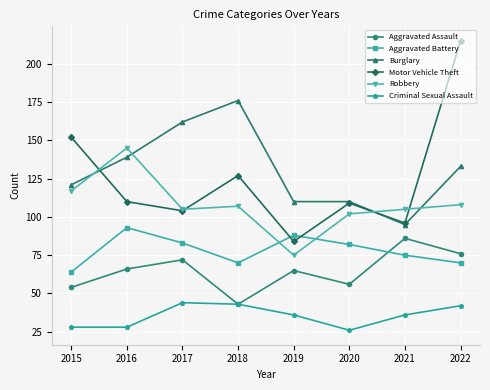

How many interior local valleys does the Aggravated Assault series have?

2